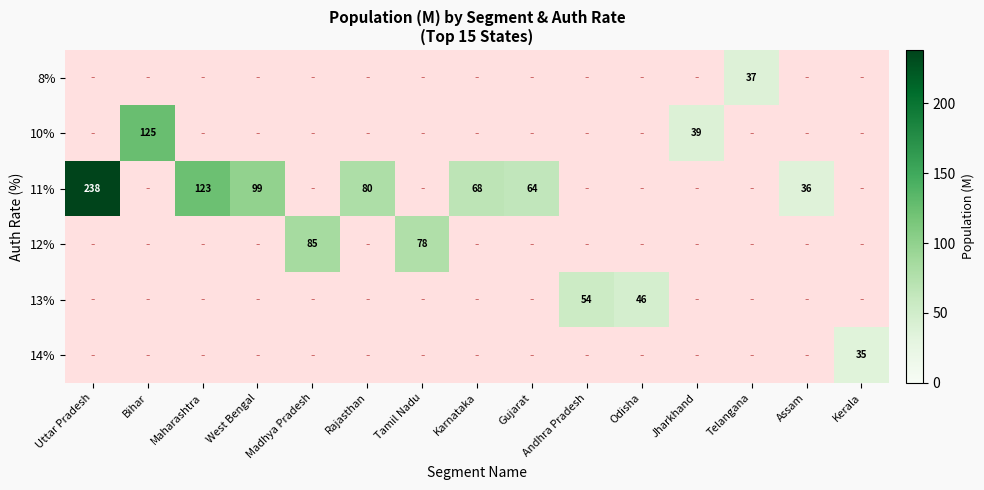

Is it true that 13% equals 46.0 at Odisha?

True